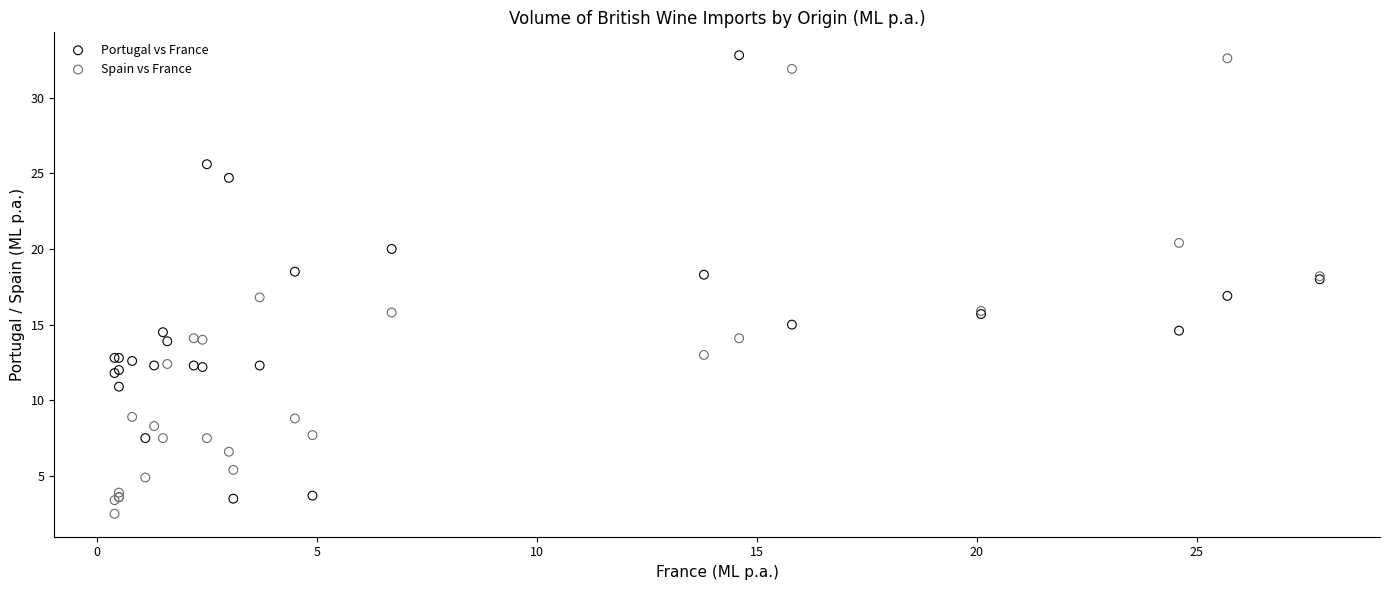

Which series contains the lowest Y value?

Spain vs France